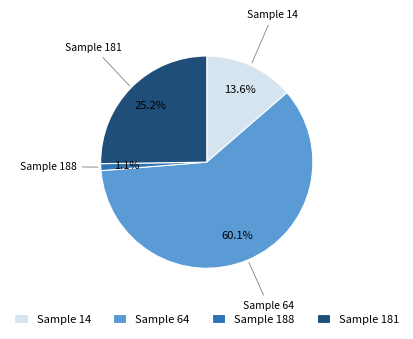

Approximately how many times larger is the value at Sample 64 compared to Sample 181?

2.4